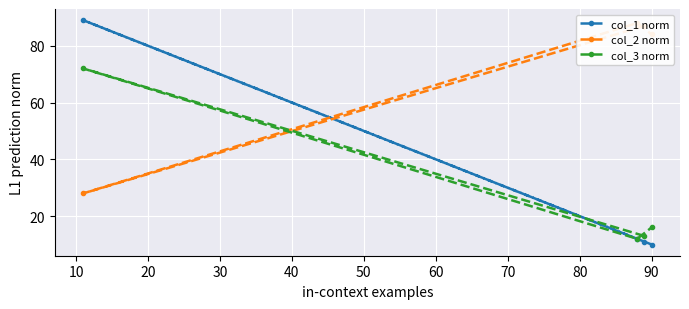

How many lines are shown in the chart?

3